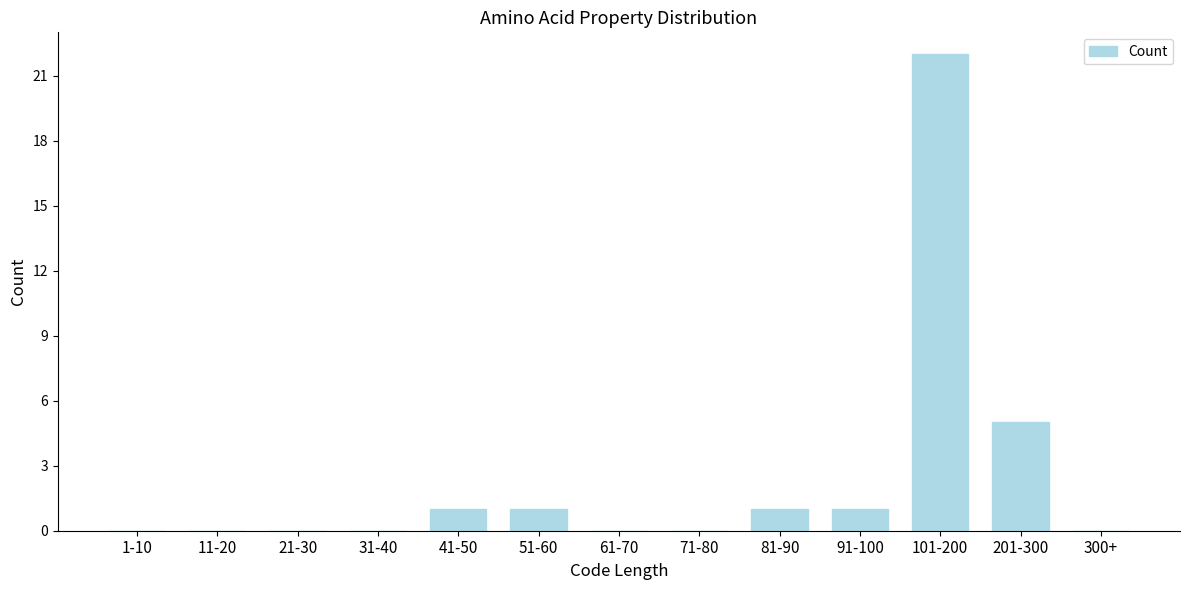

Reading right to left, transcribe all the data shown in this chart.

300+=0	201-300=5	101-200=22	91-100=1	81-90=1	71-80=0	61-70=0	51-60=1	41-50=1	31-40=0	21-30=0	11-20=0	1-10=0